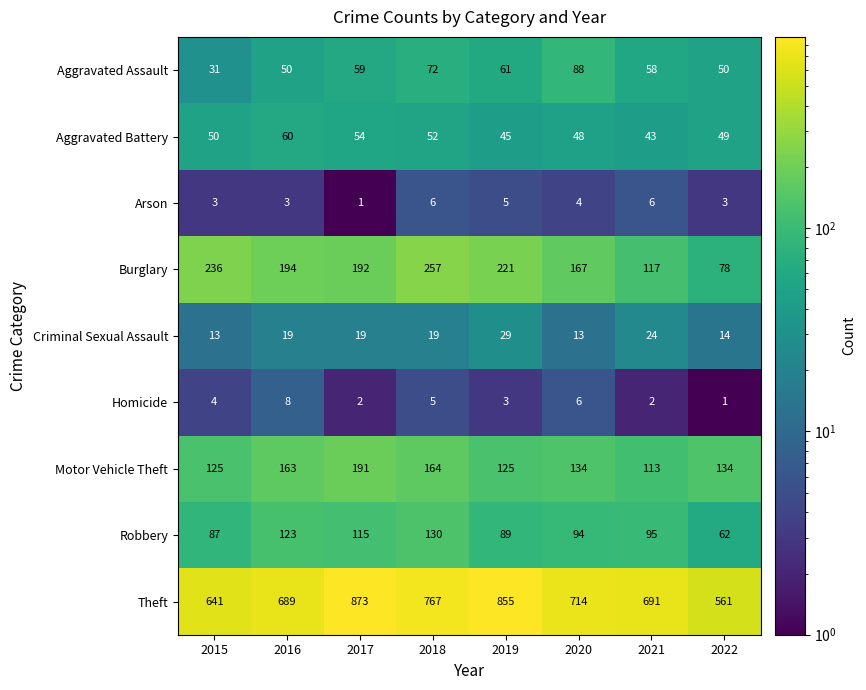

What value does the Theft series have at 2020, to the nearest 5?

715